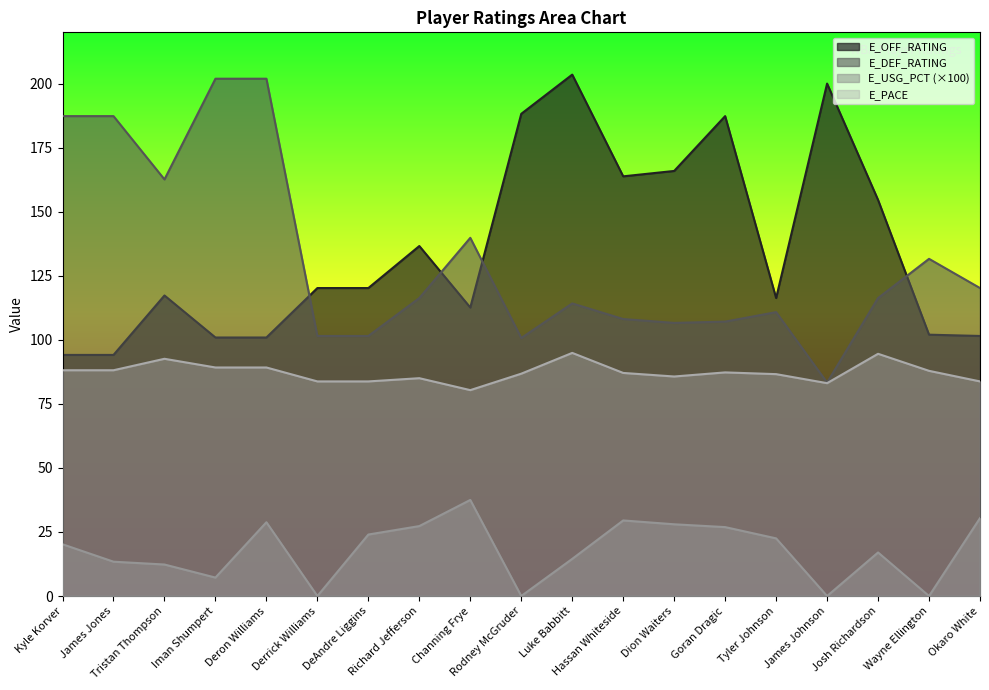

True or false: E_USG_PCT and E_OFF_RATING intersect in this chart.

False